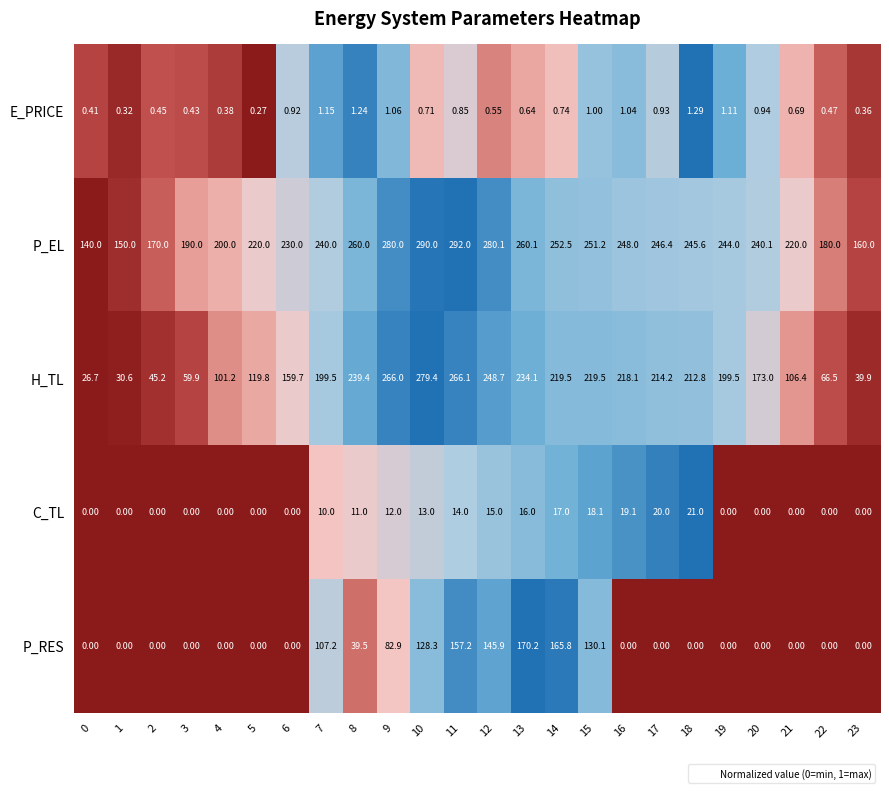

Between 3 and 18, which series saw the biggest shift?

H_TL